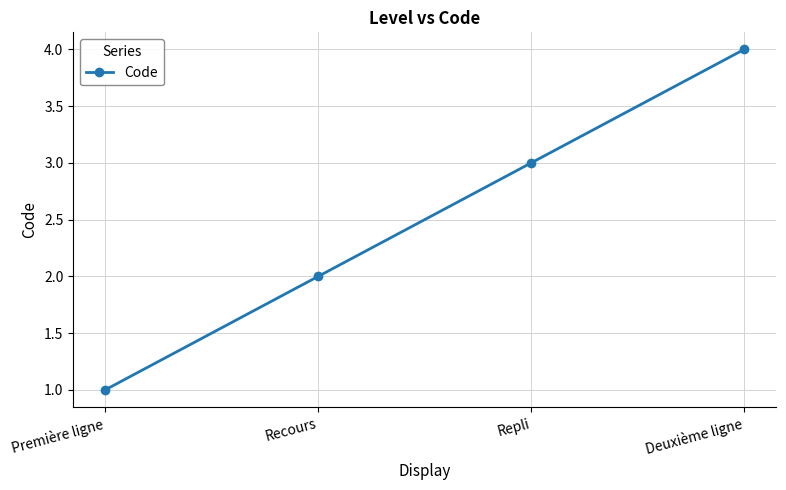

The chart shows a value of 3 at Recours. True or false?

False